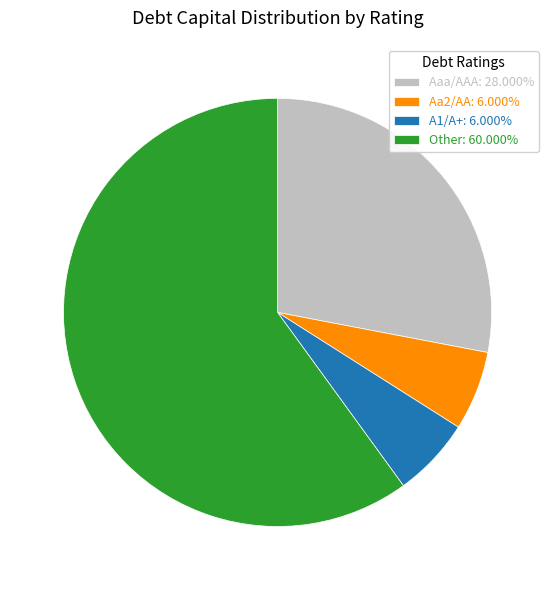

Does Other account for over 50% of the chart?

Yes